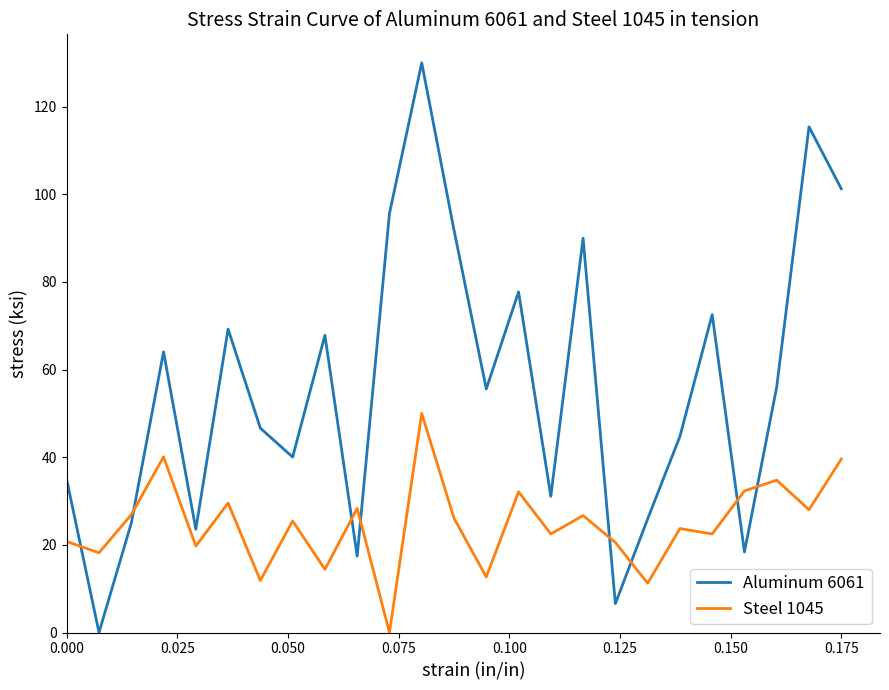

How many times do Steel 1045 and Aluminum 6061 cross each other?

8